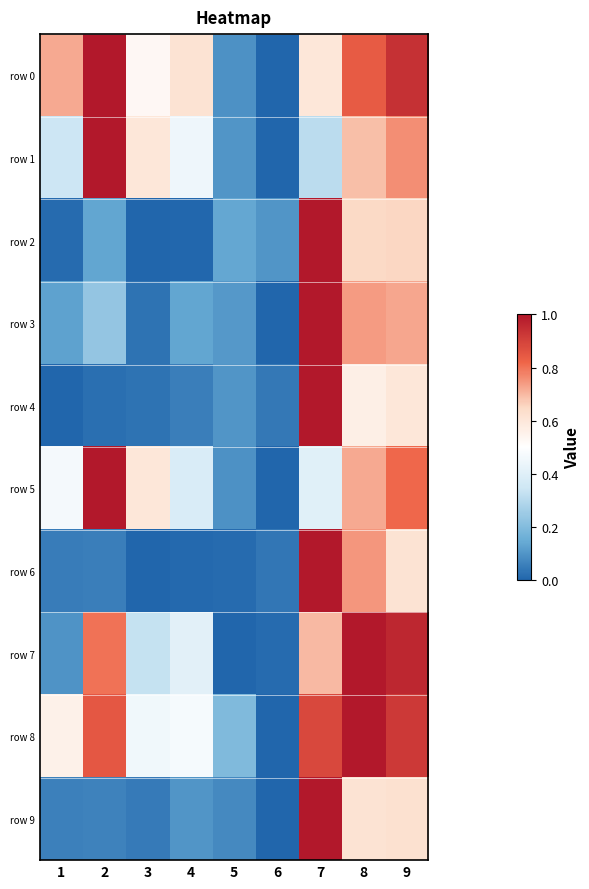

Which series changed the most between 3 and 6?

row 5